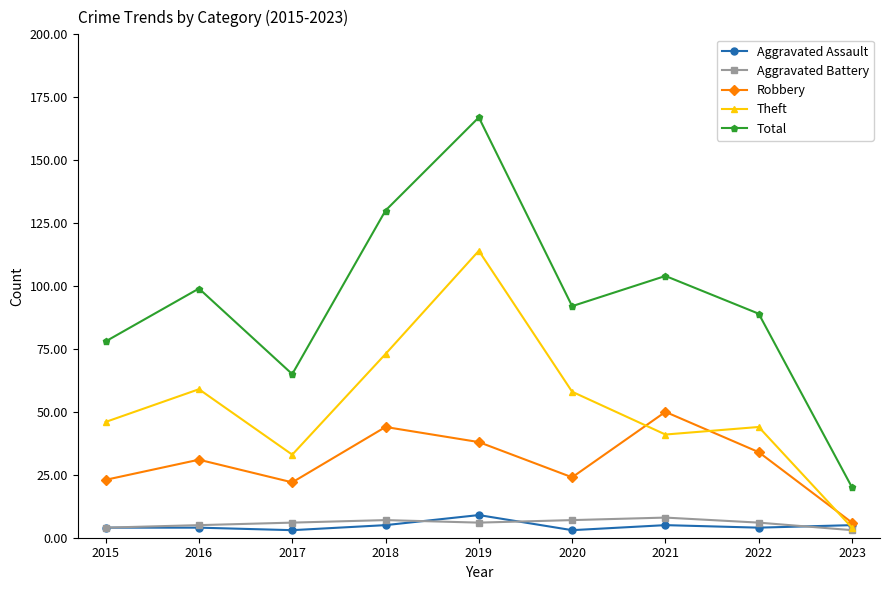

Reading right to left, list all the values displayed in this chart.

Aggravated Assault: 2023=5	2022=4	2021=5	2020=3	2019=9	2018=5	2017=3	2016=4	2015=4
Aggravated Battery: 2023=3	2022=6	2021=8	2020=7	2019=6	2018=7	2017=6	2016=5	2015=4
Robbery: 2023=6	2022=34	2021=50	2020=24	2019=38	2018=44	2017=22	2016=31	2015=23
Theft: 2023=4	2022=44	2021=41	2020=58	2019=114	2018=73	2017=33	2016=59	2015=46
Total: 2023=20	2022=89	2021=104	2020=92	2019=167	2018=130	2017=65	2016=99	2015=78